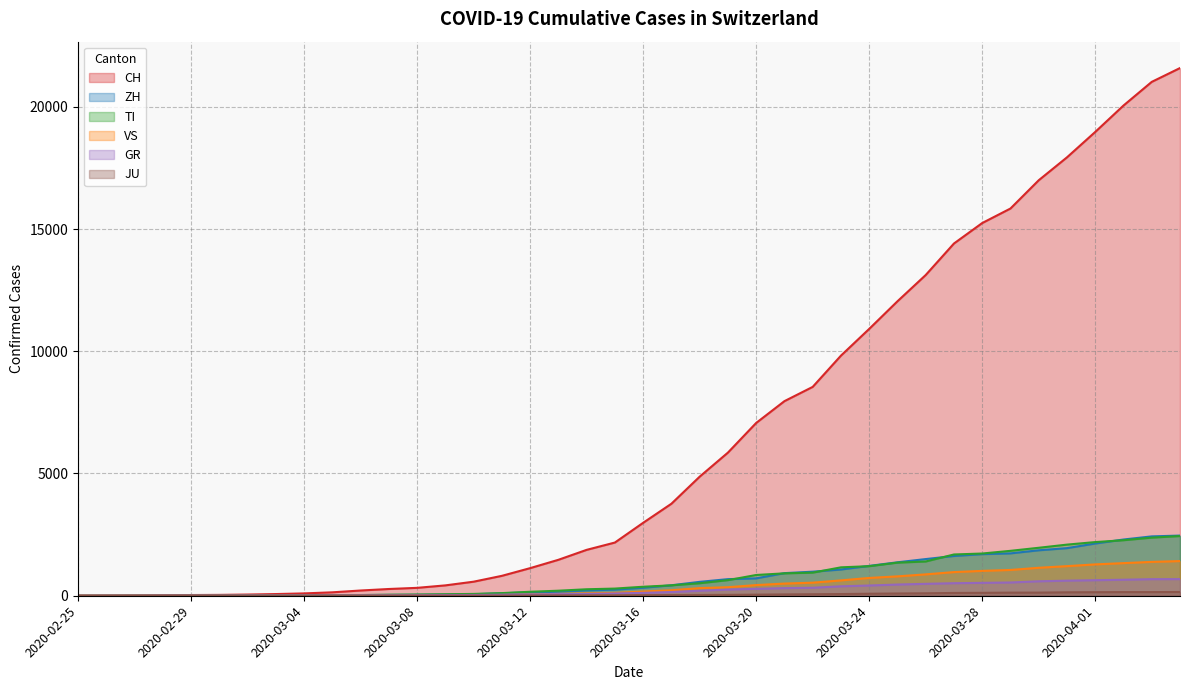

Is the value of GR at 2020-02-25 greater than the value of CH at 2020-02-29?

No